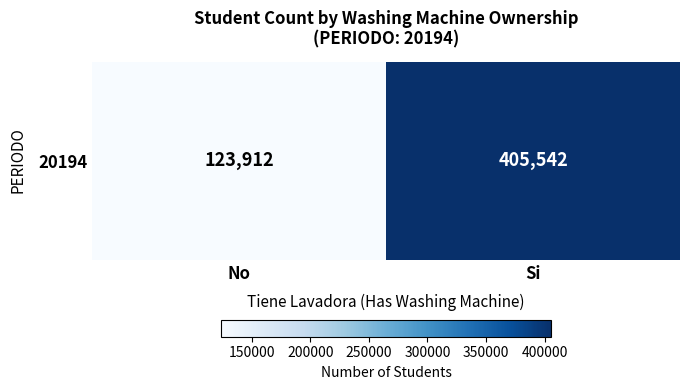

Approximately how many times larger is the value at No compared to Si?

0.3